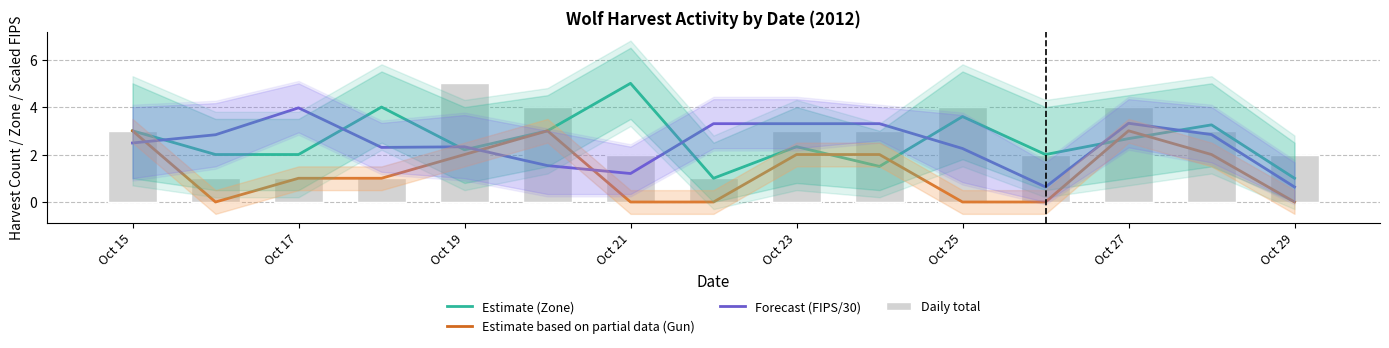

Reading right to left, extract all data points from this chart.

Estimate (Zone): 1.0	3.2	2.7	2.0	3.6	1.5	2.3	1.0	5.0	3.0	2.2	4.0	2.0	2.0	3.0
Estimate based on partial data (Gun): 0.0	2.0	3.0	0.0	0.0	2.0	2.0	0.0	0.0	3.0	2.0	1.0	1.0	0.0	3.0
Forecast (FIPS/30): 0.6	2.8	3.3	0.6	2.3	3.3	3.3	3.3	1.2	1.5	2.3	2.3	4.0	2.8	2.5
Daily total: 2.0	3.0	4.0	2.0	4.0	3.0	3.0	1.0	2.0	4.0	5.0	1.0	1.0	1.0	3.0